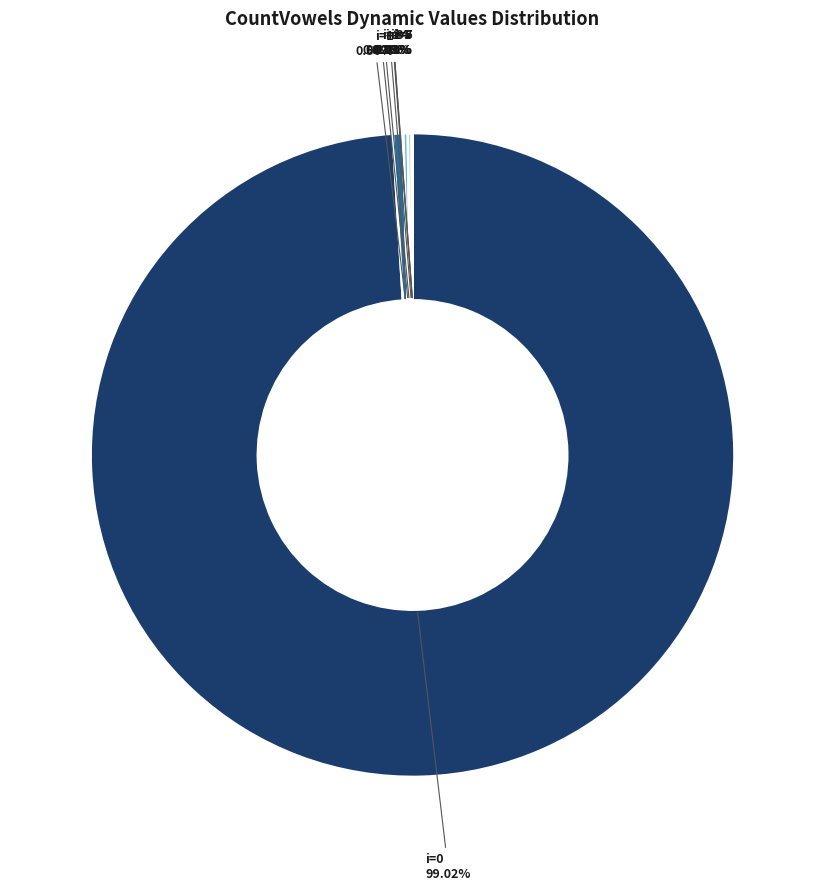

What is the largest slice in the pie chart?

i=0